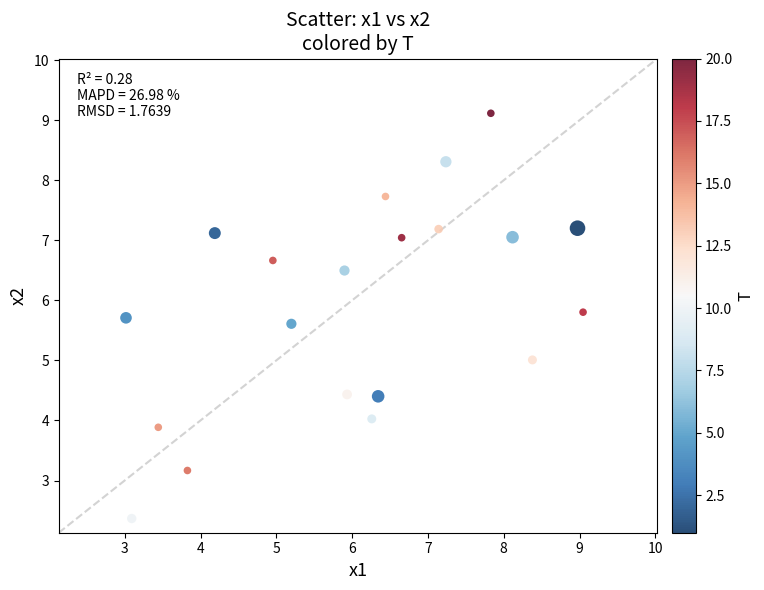

What is the range of X values (max minus min)?

6.0